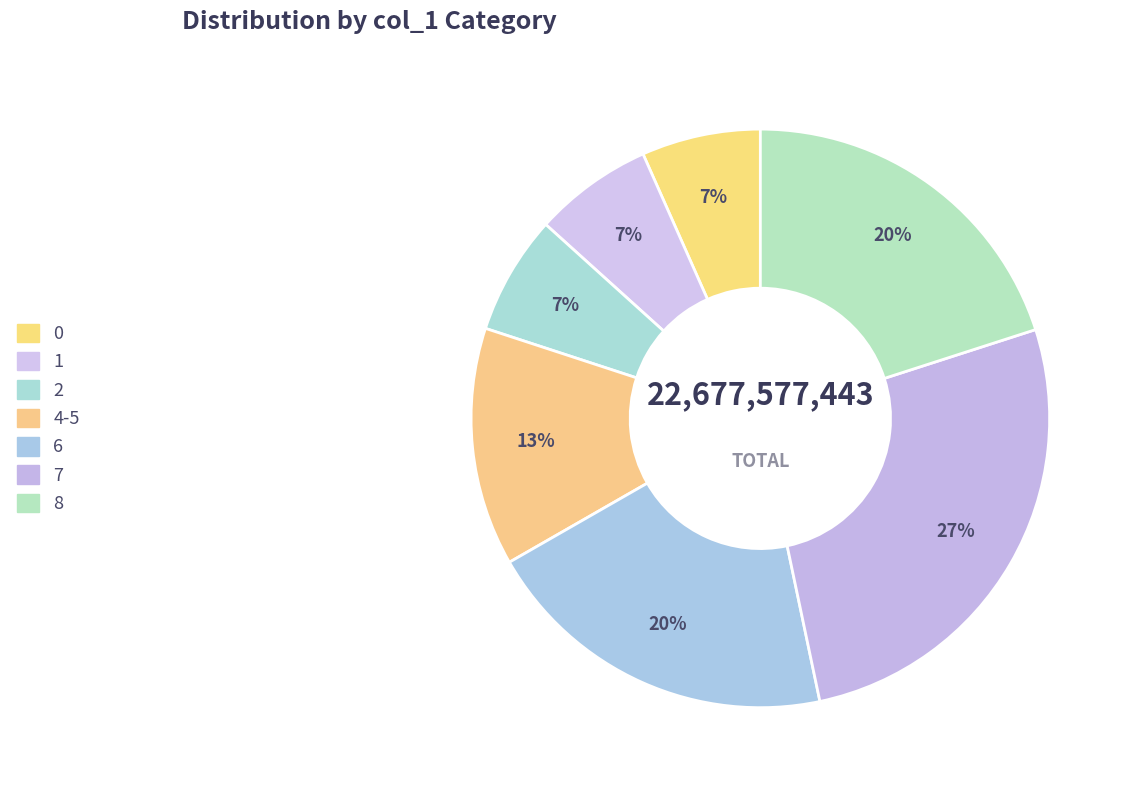

What is the largest slice in the pie chart?

7